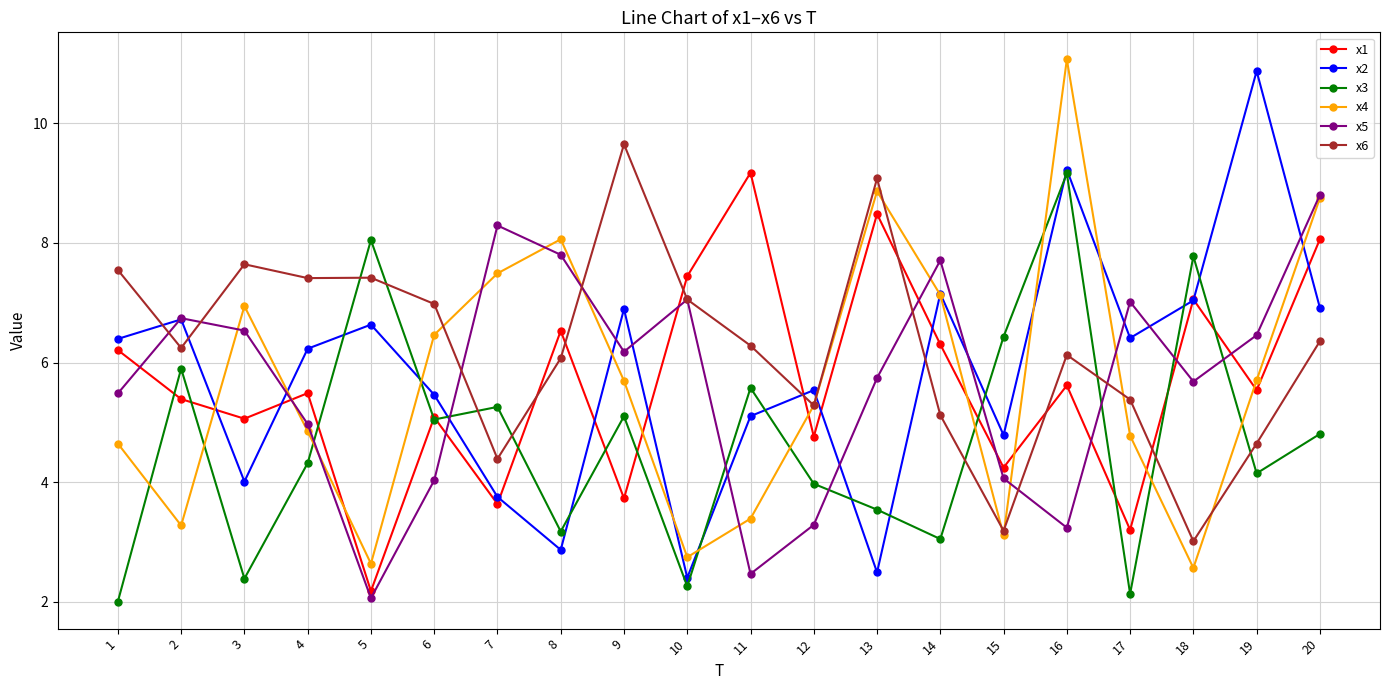

Is it true that x6 equals 10.9 at 20?

False